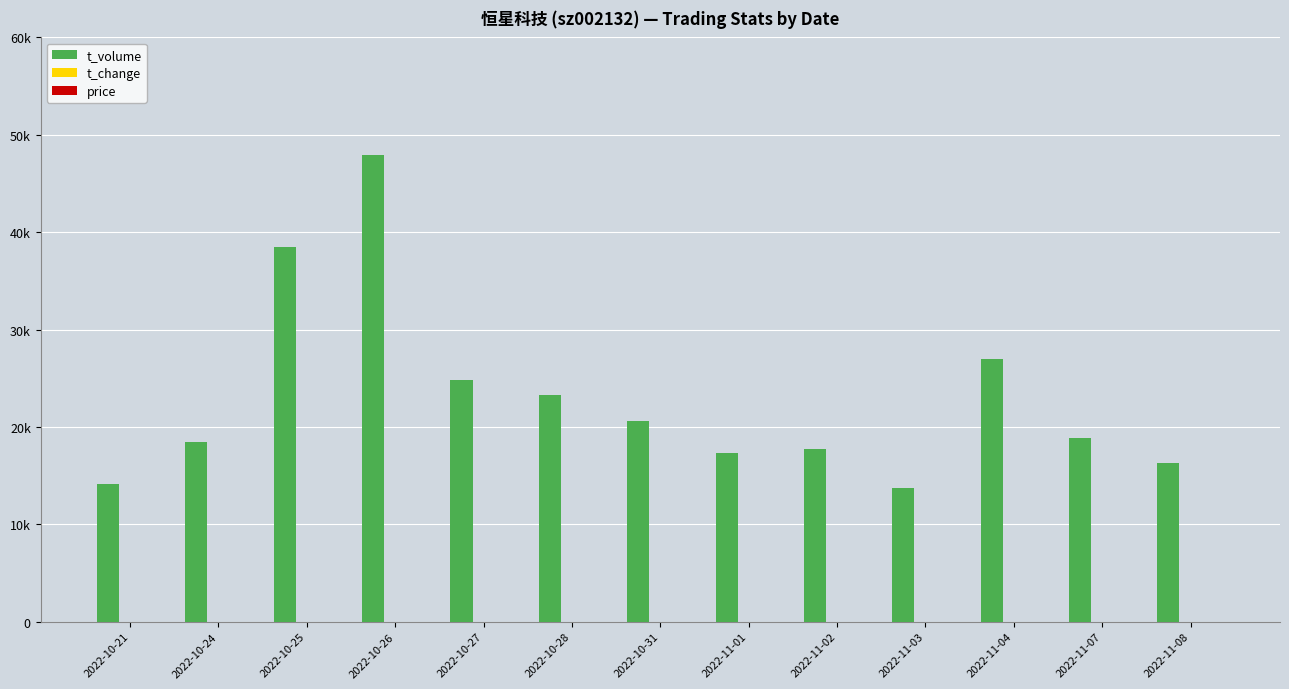

What is the label of the 12th bar from the right?

2022-10-24